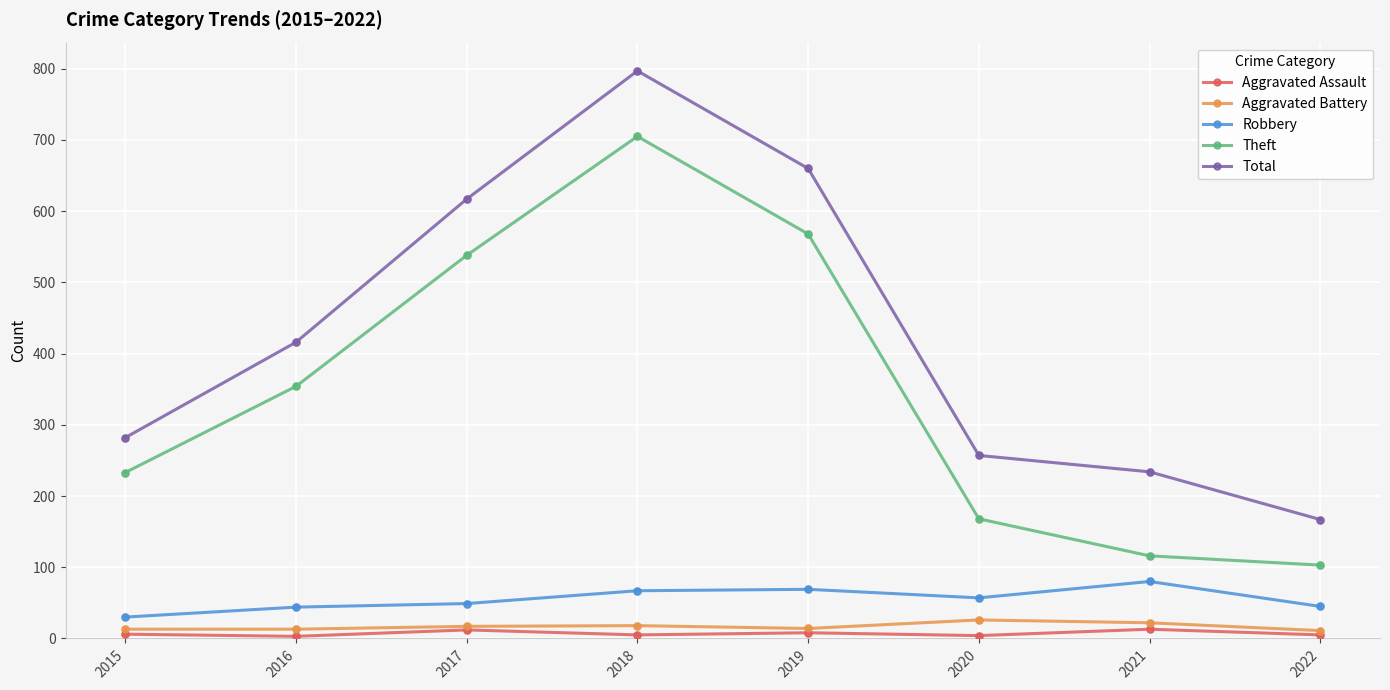

Which series has the largest range (max minus min)?

Total